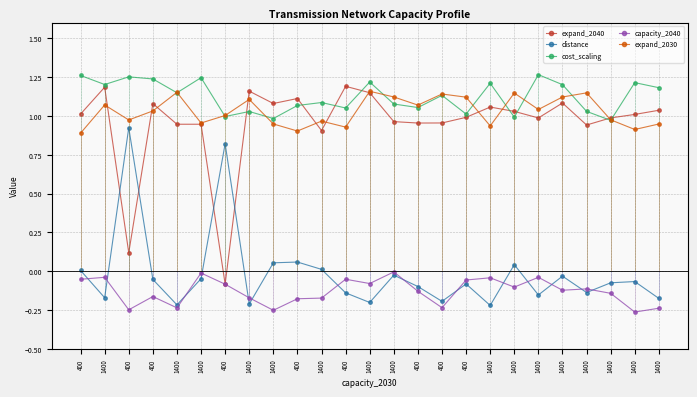

Is it true that capacity_2040 equals -0.1 at 1400?

True